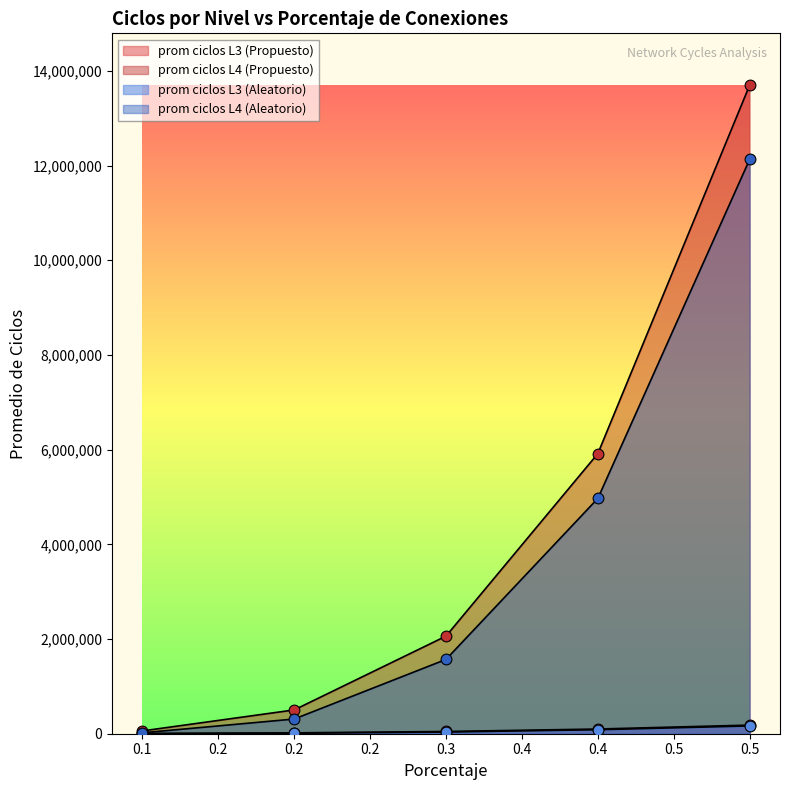

Which series has the largest total across all categories?

prom ciclos L4 (Propuesto)